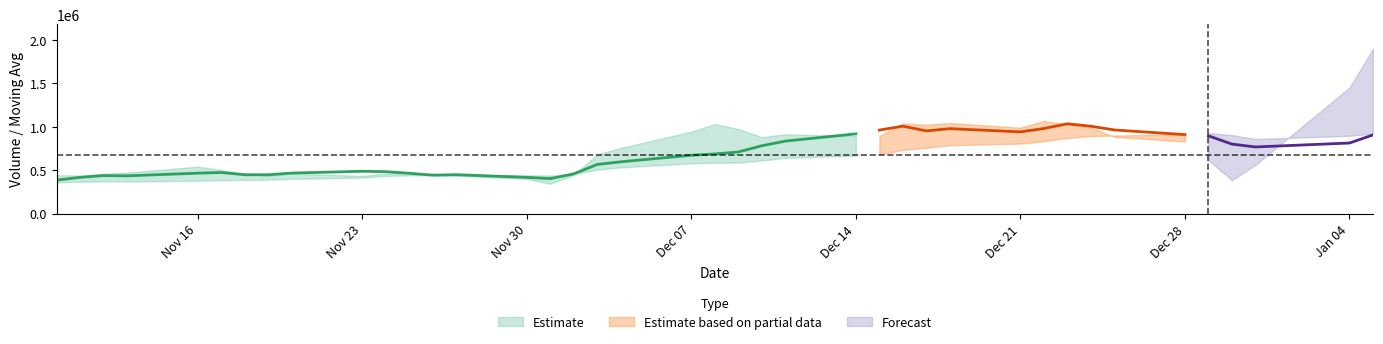

What is the value of the v_ma5 point at the 35th from the left?

829682.4